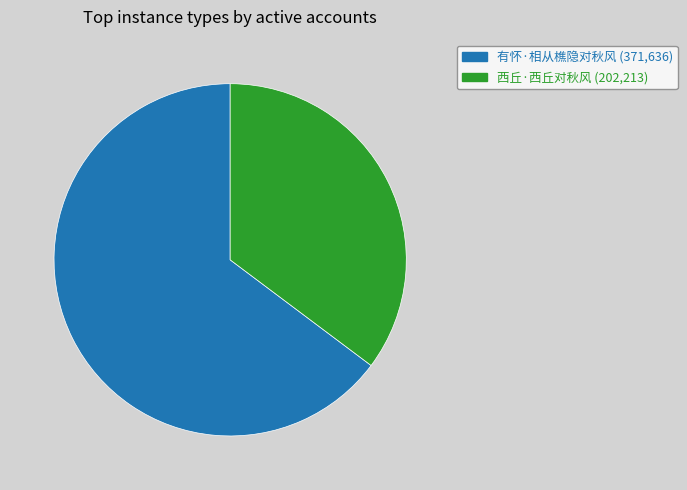

True or false: 西丘·西丘对秋风 accounts for 41% of the total.

False